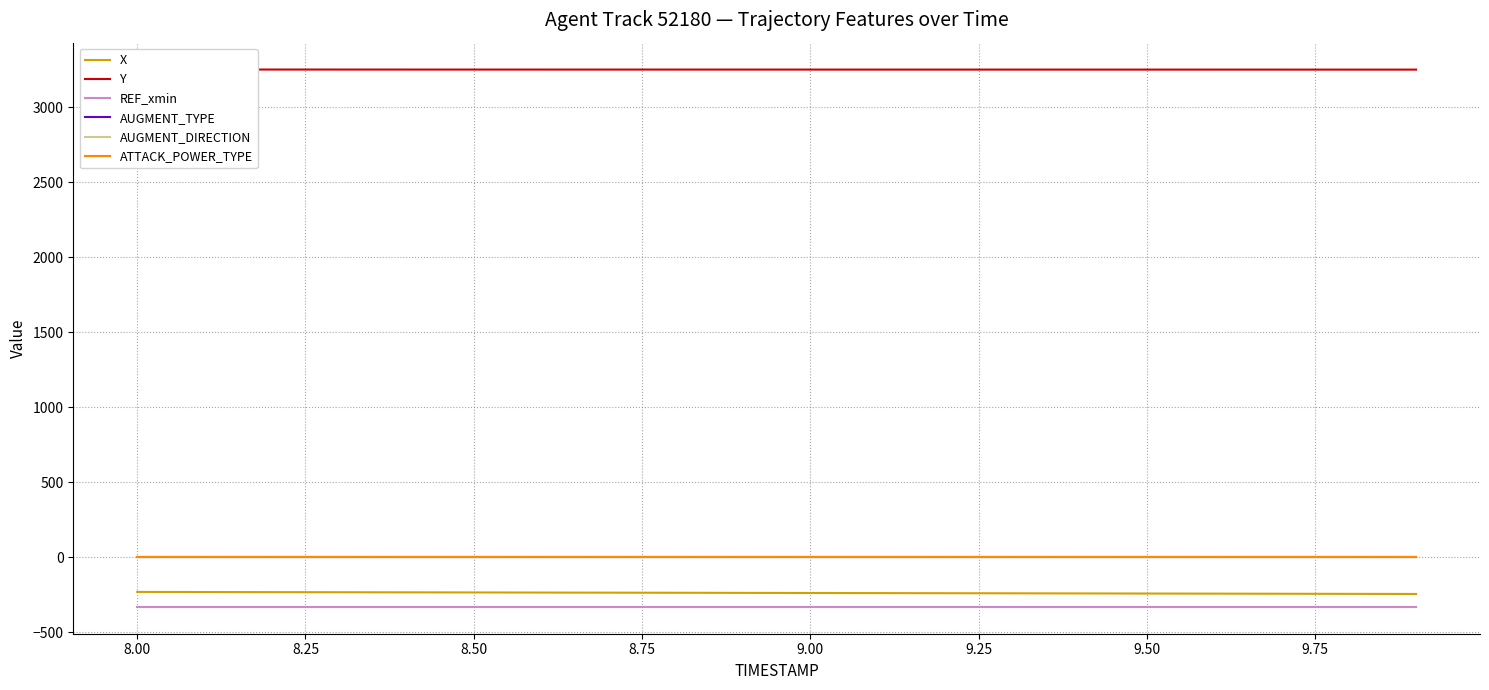

What is the highest value of the REF_xmin series?

-330.0